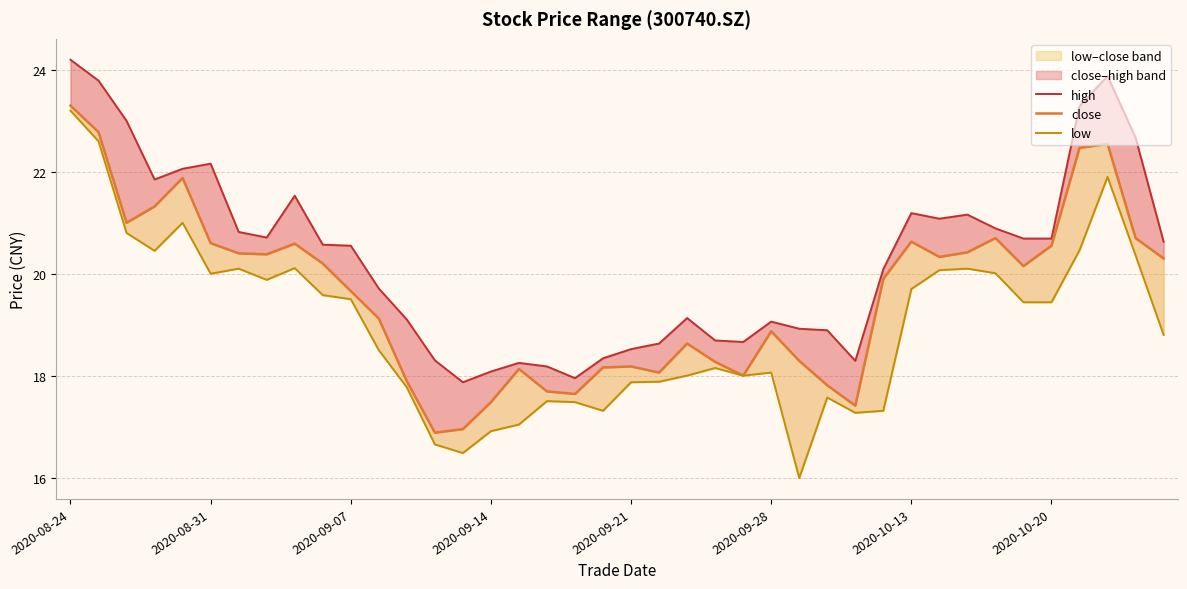

Rank the series by their average value, from lowest to highest.

low, close, high